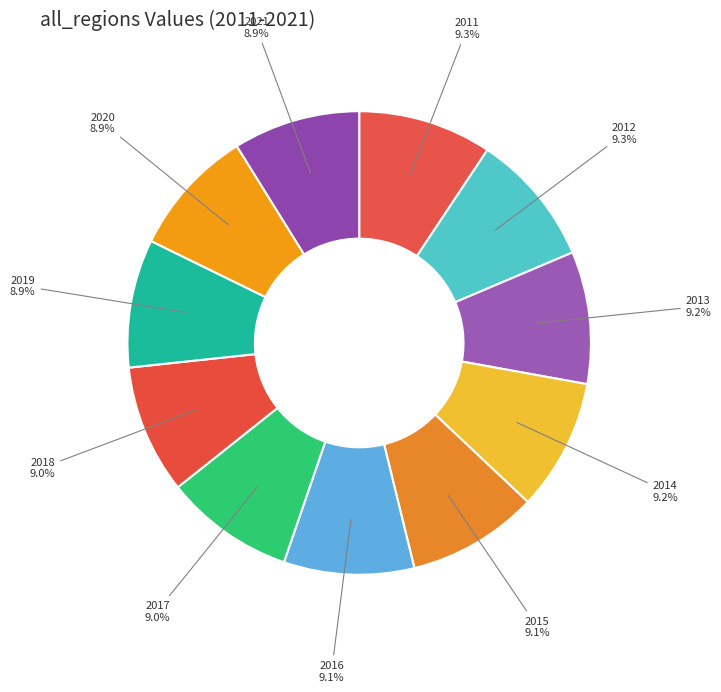

Combined, do 2017 and 2013 account for over 50%?

No